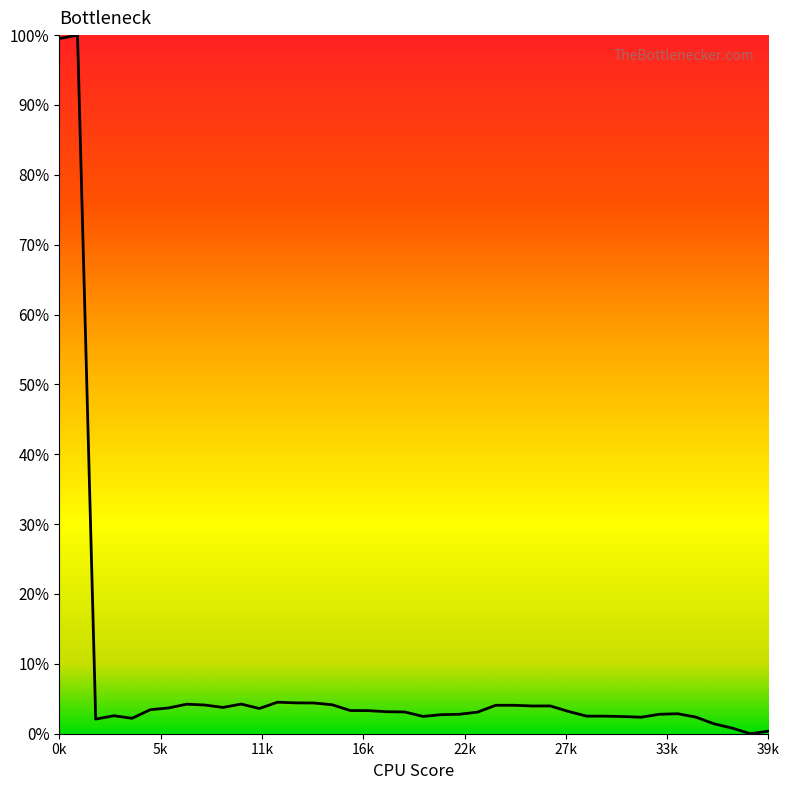

What is the maximum value shown in the chart?

100.0